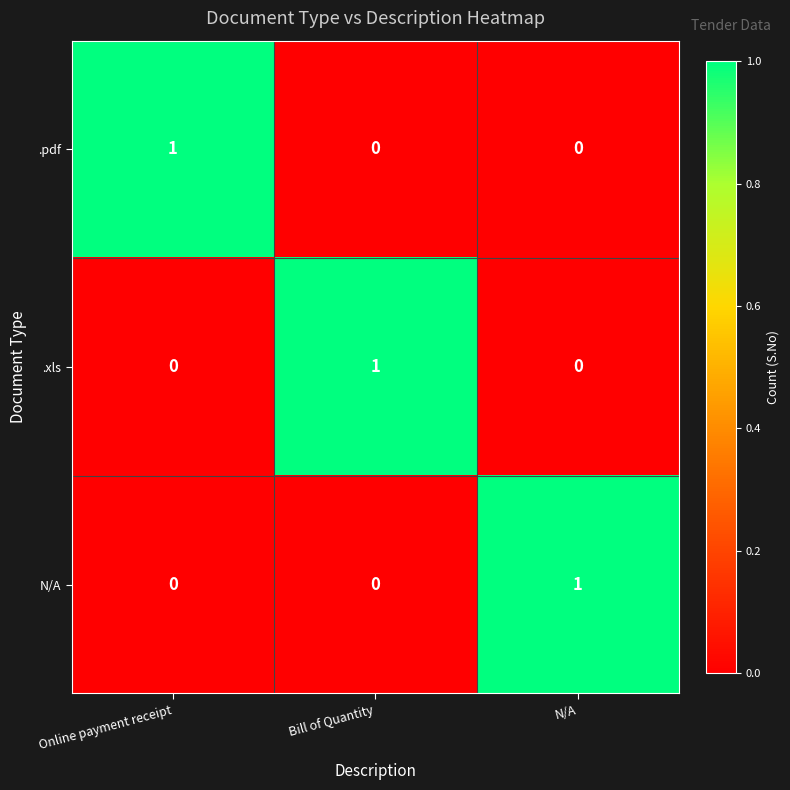

Count the N/A values in the range 0 to 1.

3